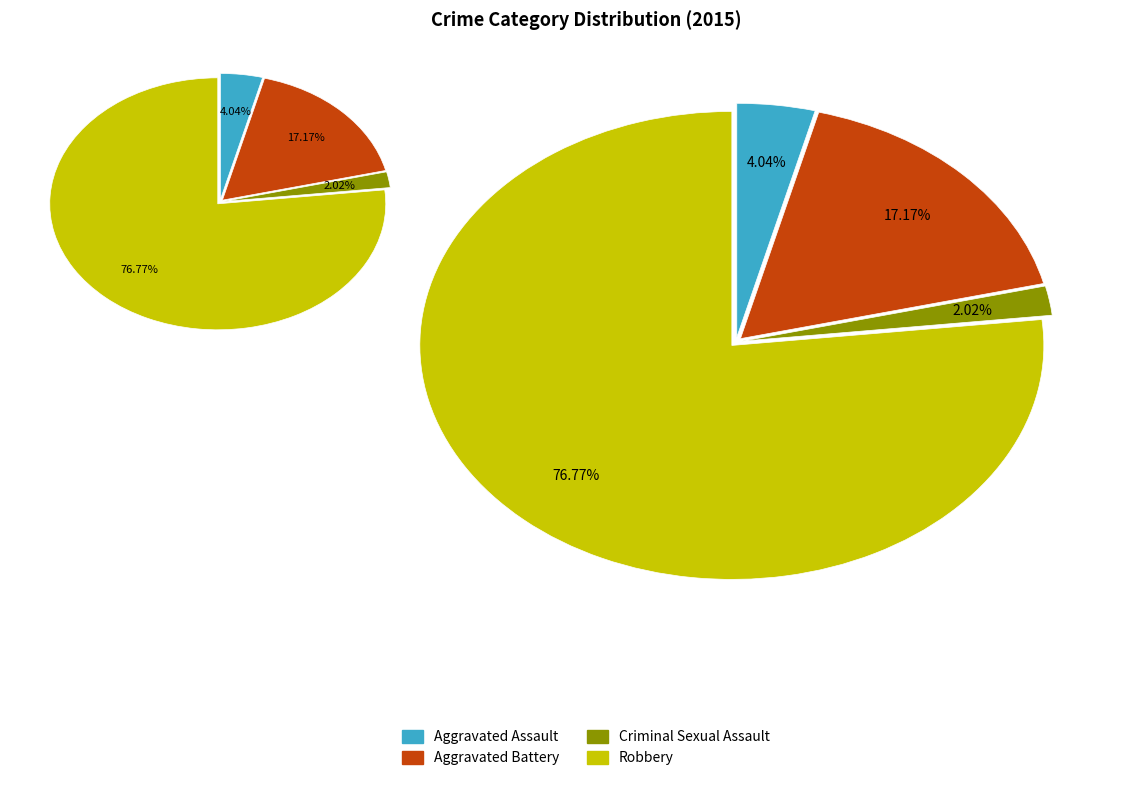

Which slice is the largest?

Robbery